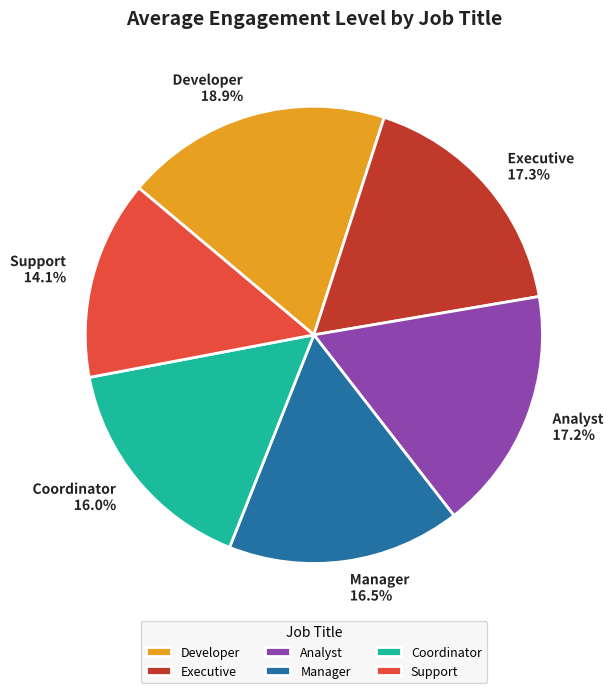

To the nearest percent, what portion does Executive represent?

17%